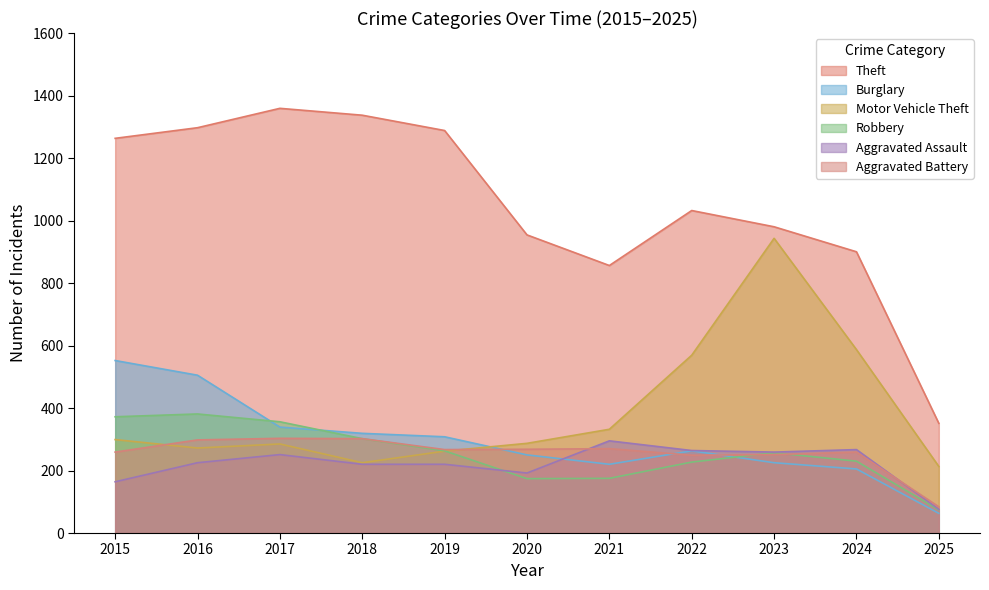

Is it true that Motor Vehicle Theft equals 113 at 2025?

False